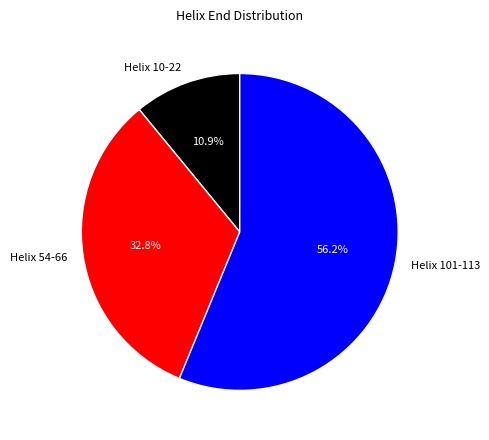

Between Helix 101-113 and Helix 54-66, which is larger?

Helix 101-113